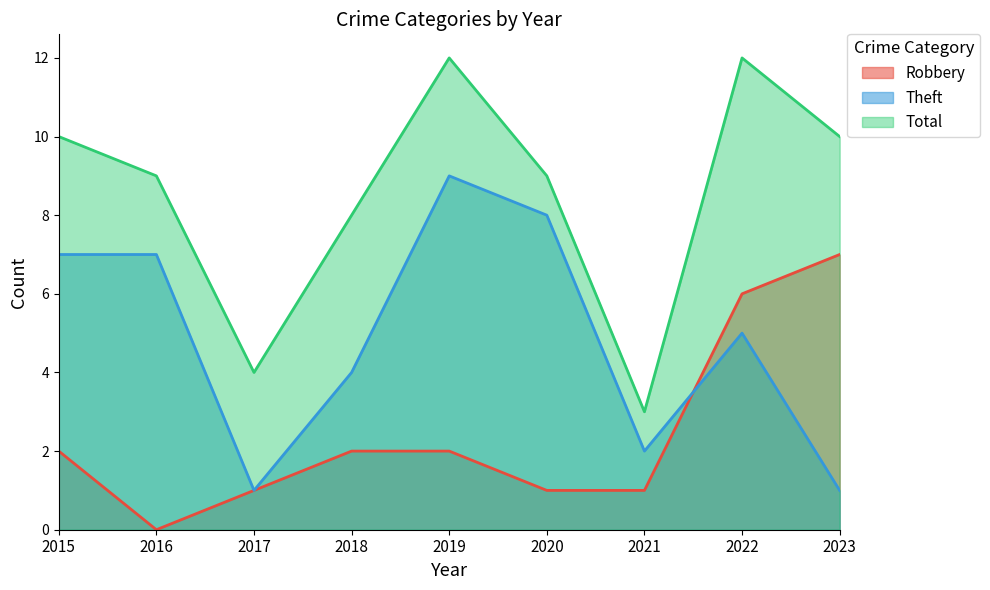

In Total, how many points are lower than both neighbors (excluding endpoints)?

2